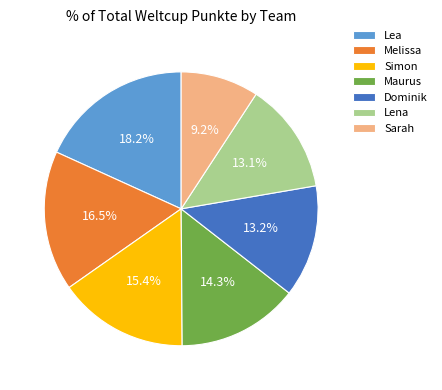

Between Melissa and Lena, which is larger?

Melissa